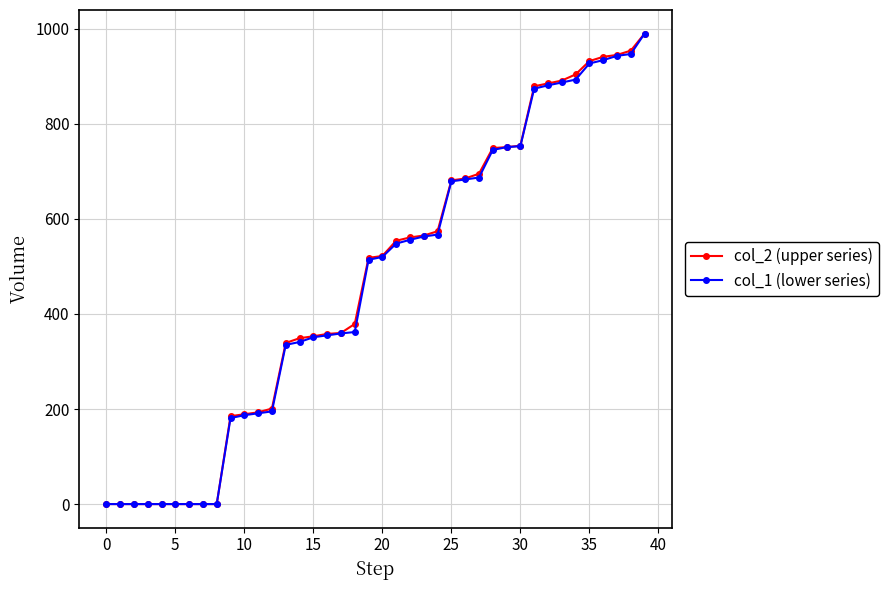

At how many categories does at least one series exceed 780?

9